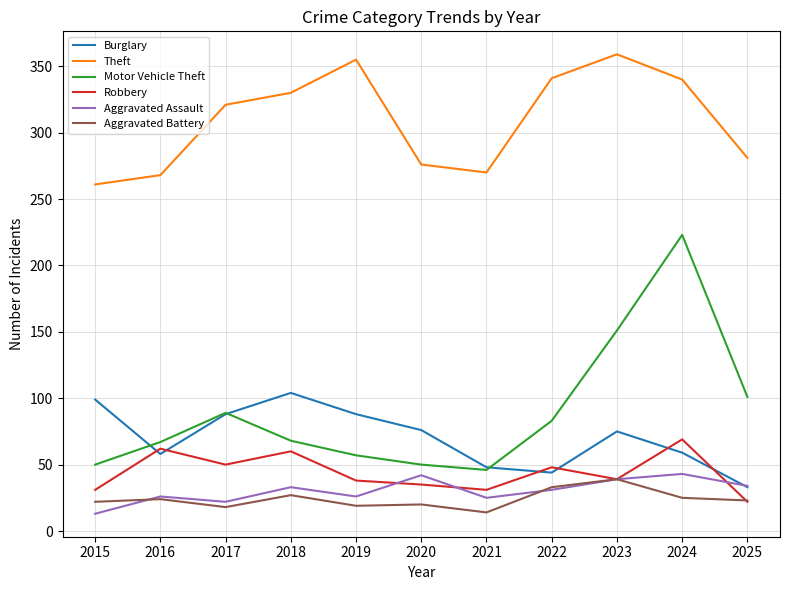

Is the value of Robbery at 2025 greater than the value of Aggravated Assault at 2023?

No